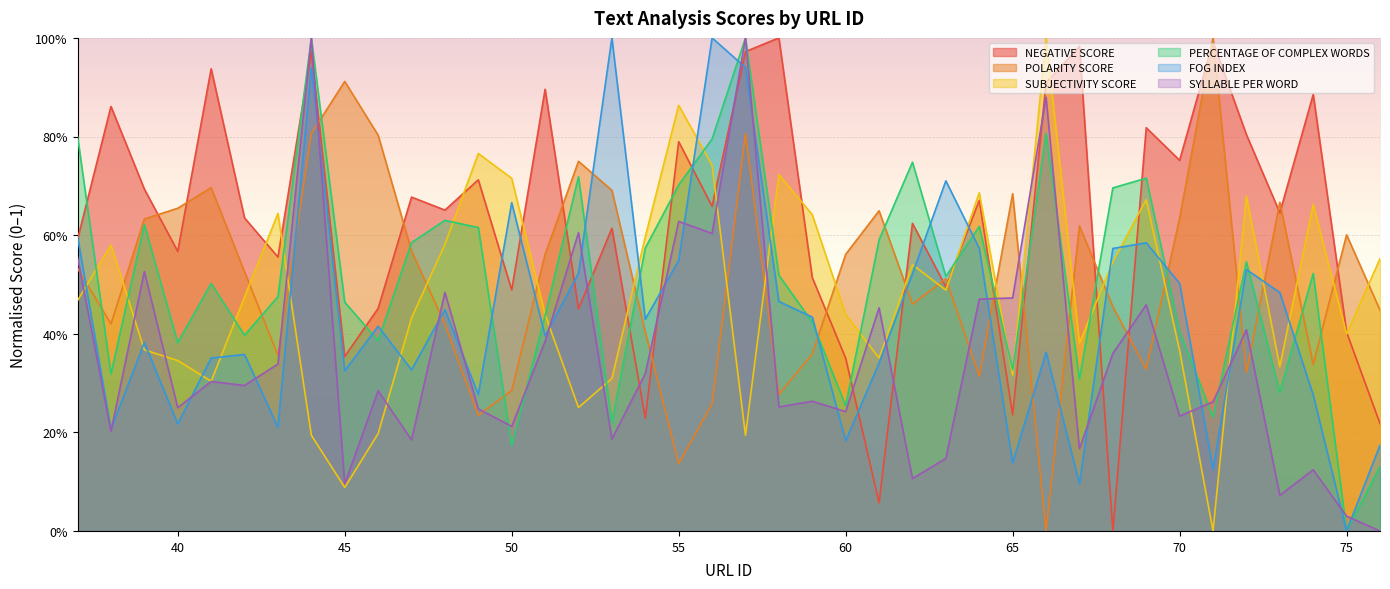

Is it true that SUBJECTIVITY SCORE equals 0.5 at 56?

False